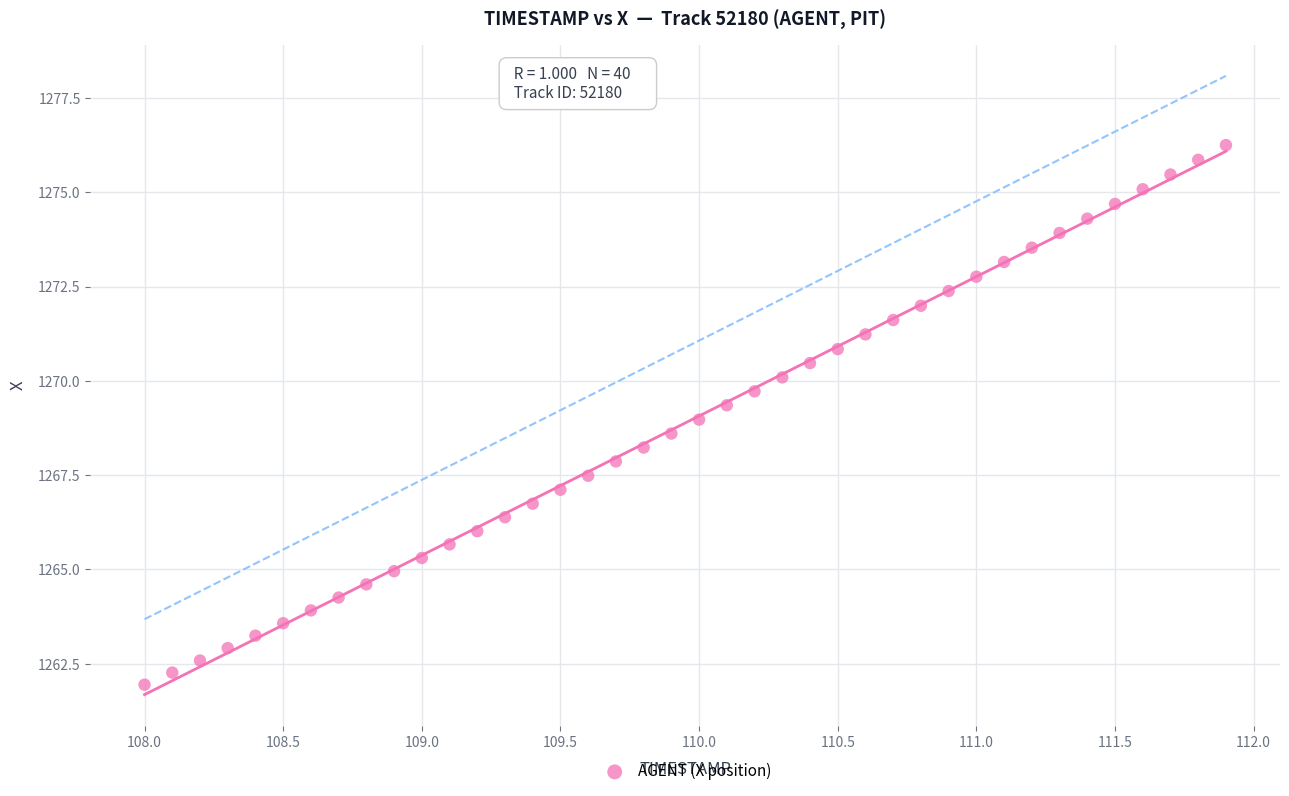

What is the range of Y values (max minus min)?

14.3